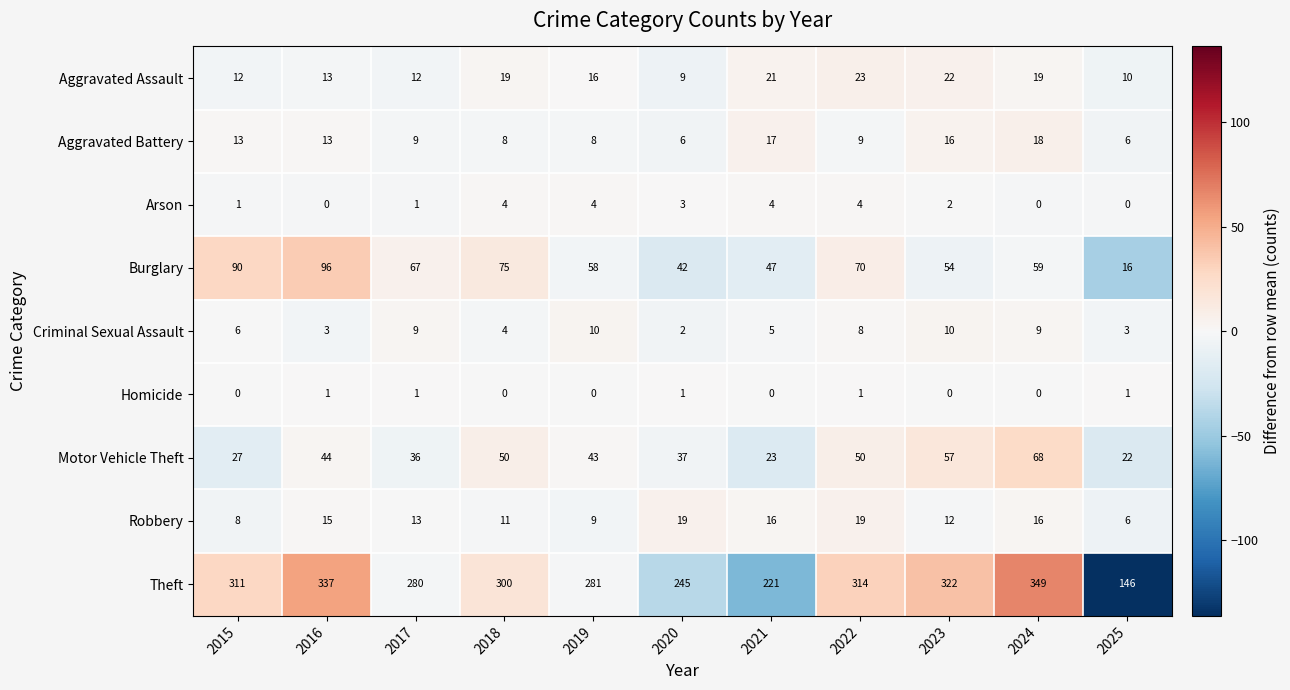

What value does the Robbery series have at 2023, to the nearest 10?

10